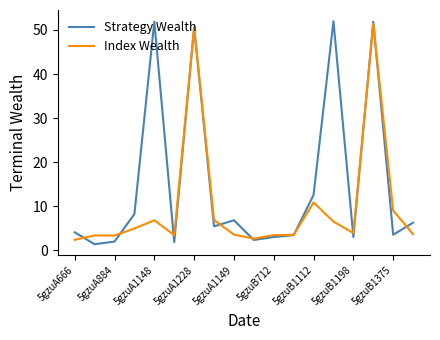

List the series in order of their peak value, lowest first.

Index Wealth, Strategy Wealth